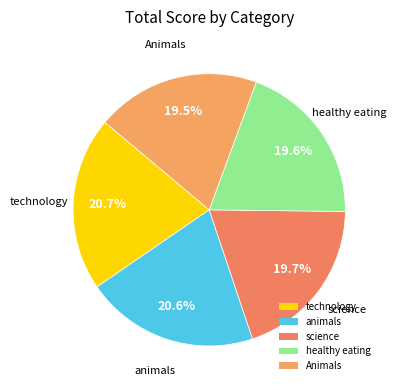

Do healthy eating and science together represent more than half of the pie?

No